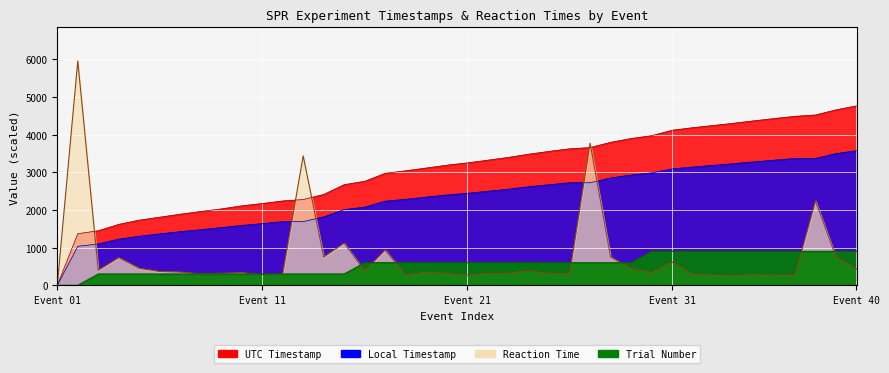

True or false: UTC Timestamp has a value of 0.0 at 1.

True